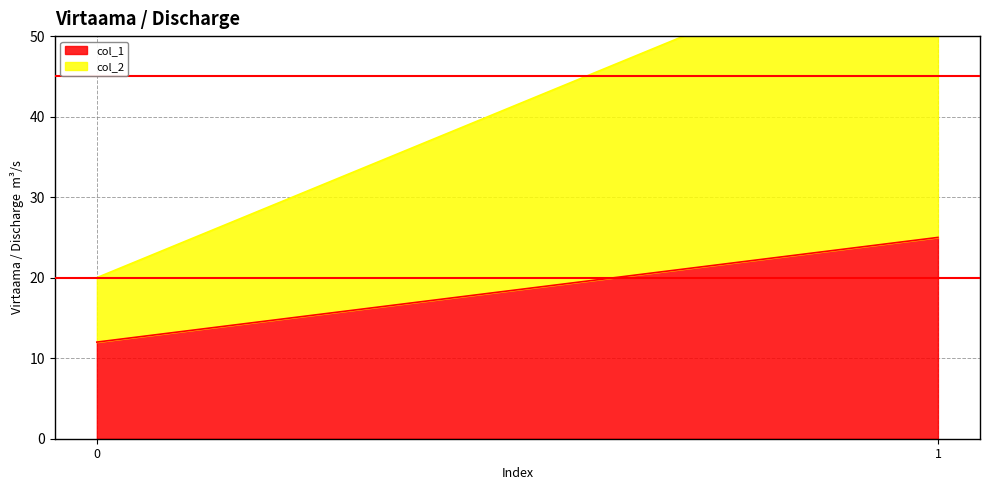

What is the value of the col_1 point at the 1st from the left?

12